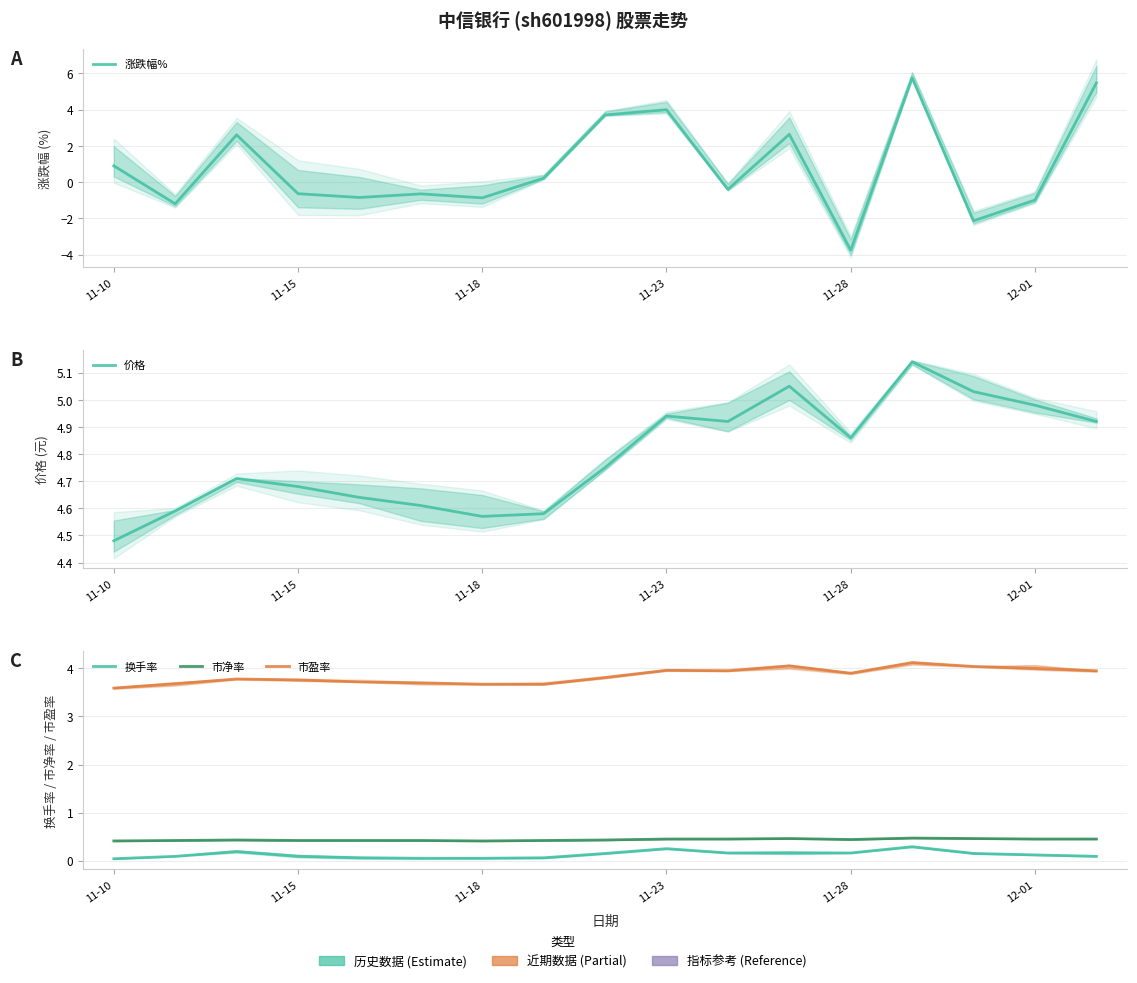

Reading left to right, what are all the values shown in this chart?

涨跌幅%: 0.9	-1.2	2.6	-0.6	-0.8	-0.7	-0.9	0.2	3.7	4.0	-0.4	2.6	-3.8	5.8	-2.1	-1.0	5.5
价格: 4.5	4.6	4.7	4.7	4.6	4.6	4.6	4.6	4.8	4.9	4.9	5.0	4.9	5.1	5.0	5.0	4.9
换手率: 0.0	0.1	0.2	0.1	0.1	0.1	0.1	0.1	0.1	0.2	0.2	0.2	0.2	0.3	0.1	0.1	0.1
市净率: 0.4	0.4	0.4	0.4	0.4	0.4	0.4	0.4	0.4	0.5	0.5	0.5	0.4	0.5	0.5	0.5	0.5
市盈率: 3.6	3.7	3.8	3.8	3.7	3.7	3.7	3.7	3.8	4.0	4.0	4.0	3.9	4.1	4.0	4.0	4.0